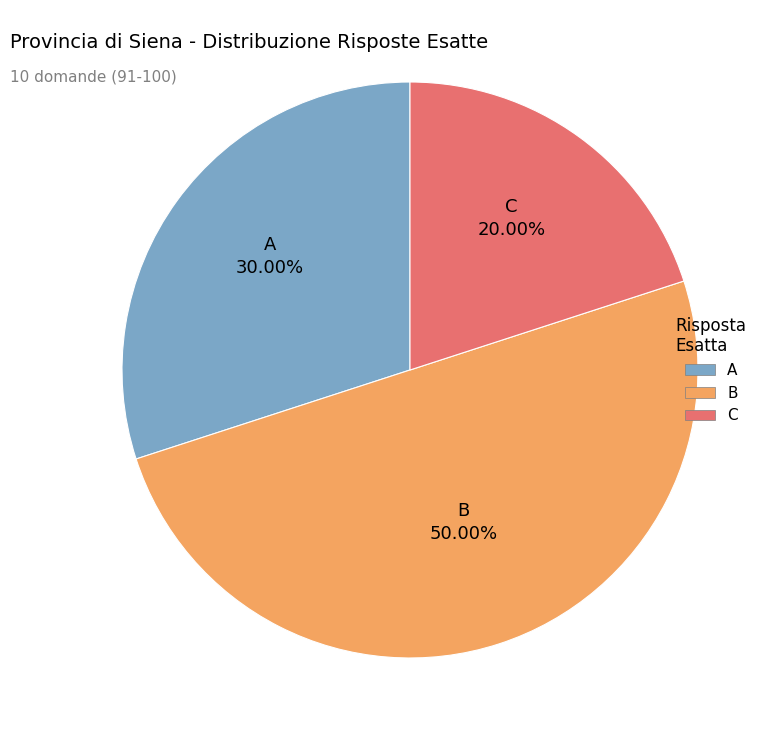

Which category has the smallest portion of the pie?

C